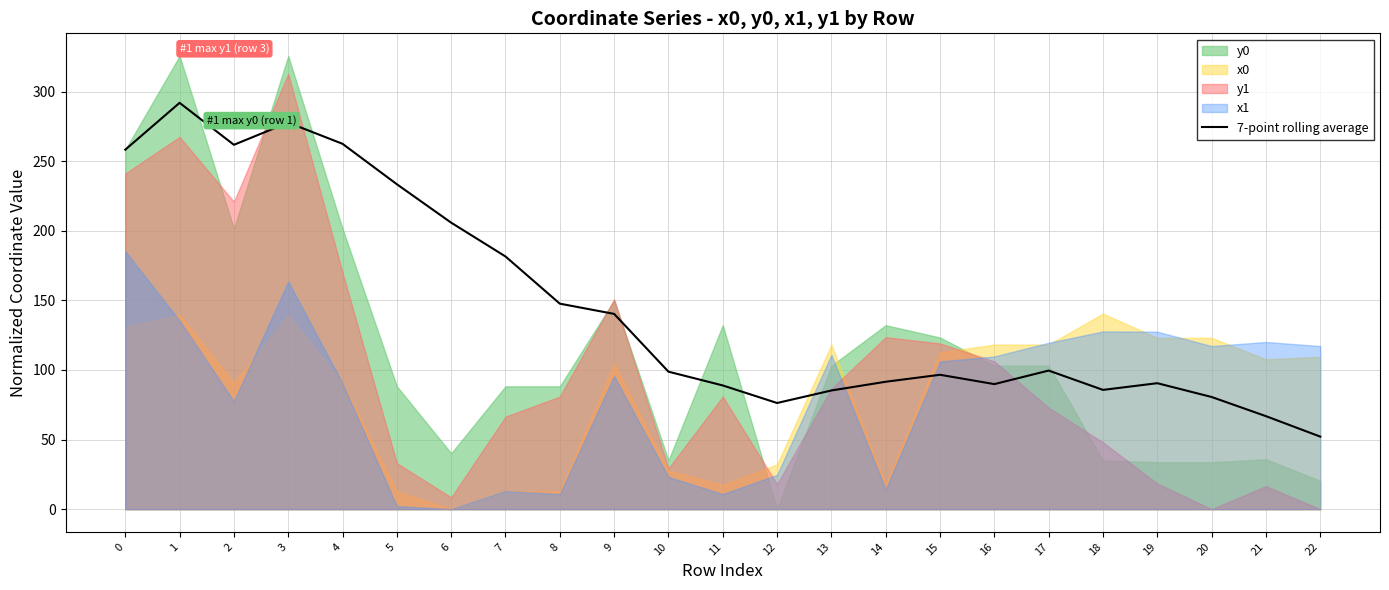

What value does the data have at 21?

66.8